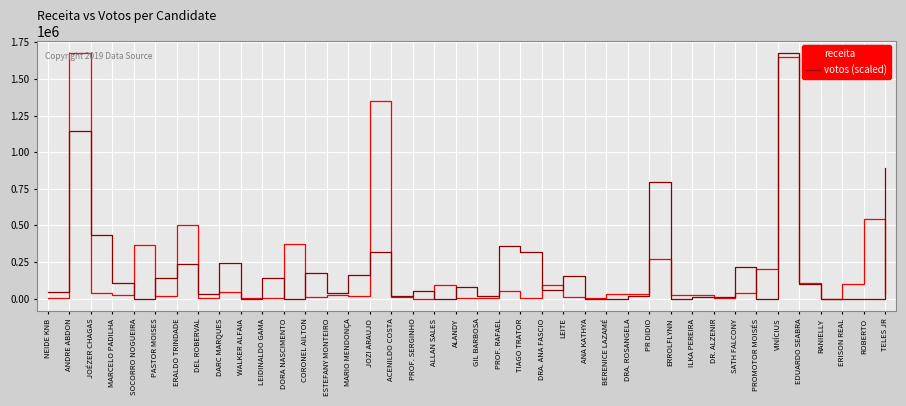

At which label does receita first exceed 28688?

ANDRE ABDON